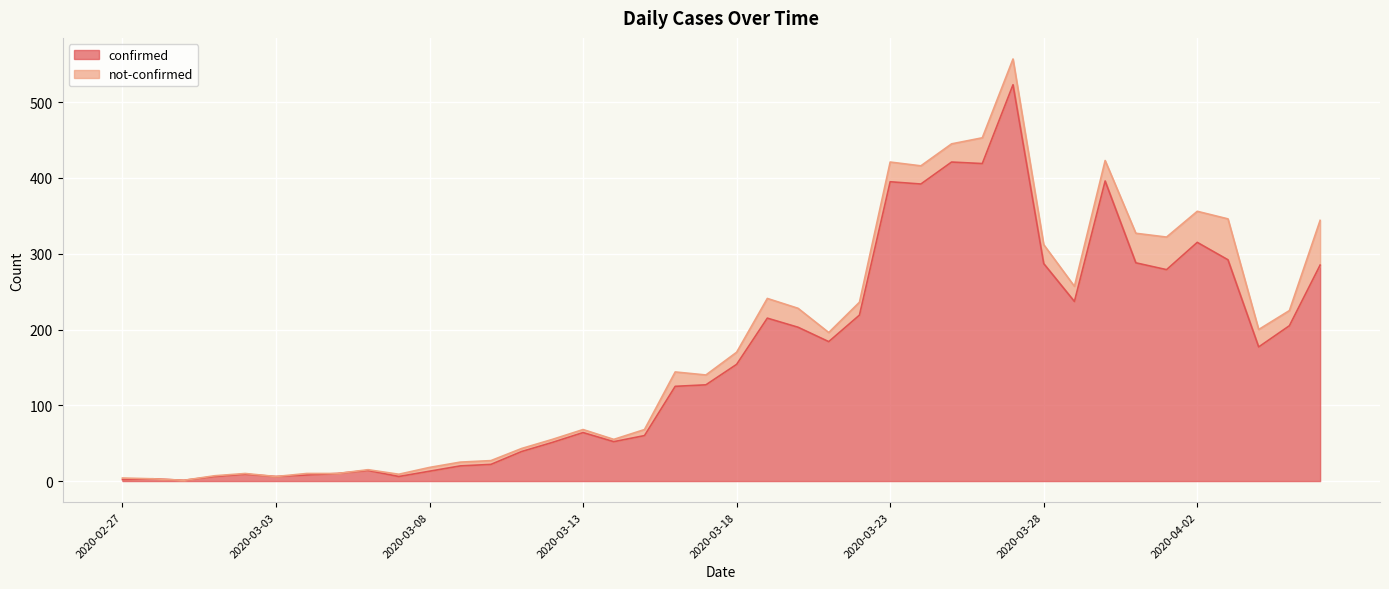

What is the difference between the maximum and minimum values?

522